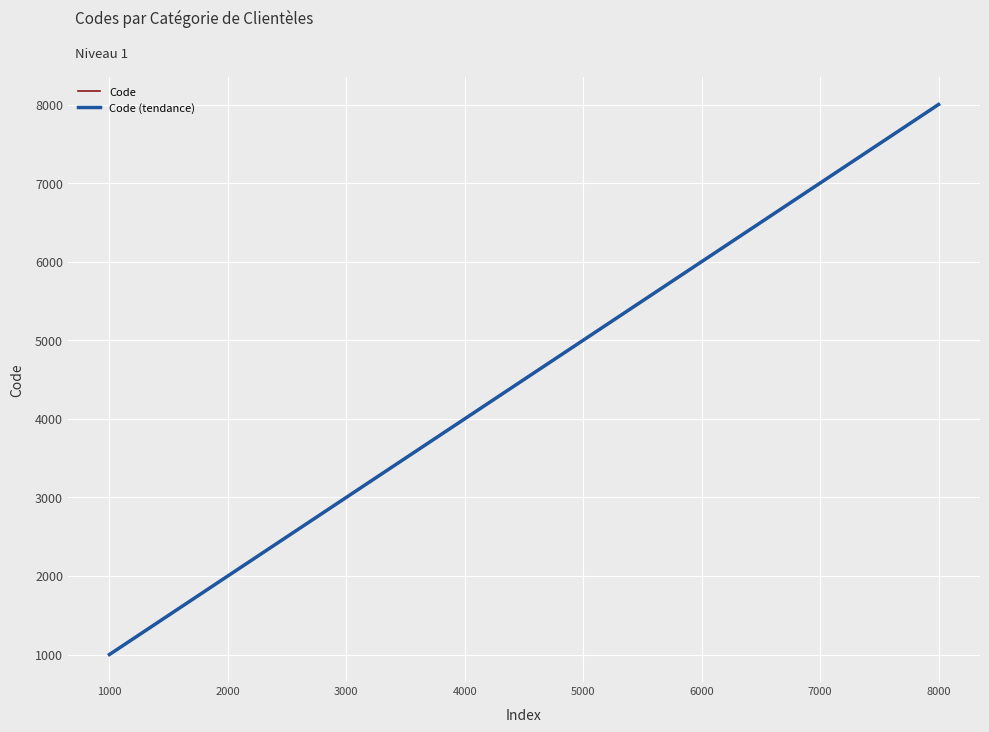

How many values exceed 5000?

3